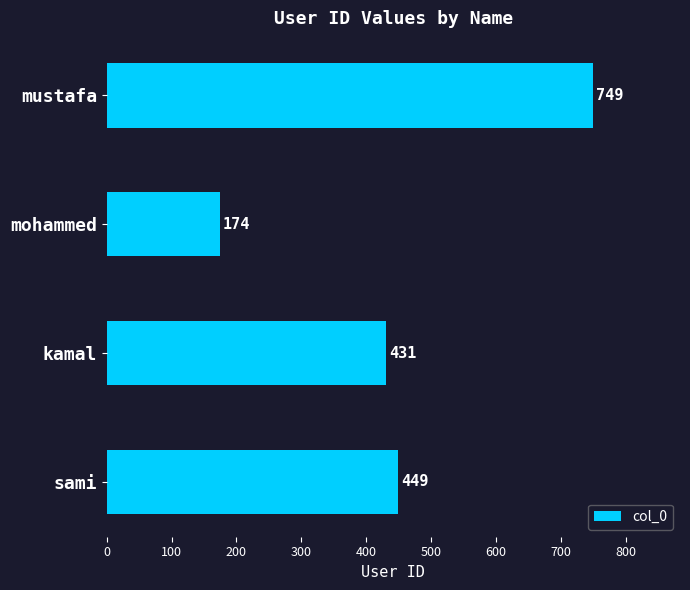

What is the smallest value displayed?

174